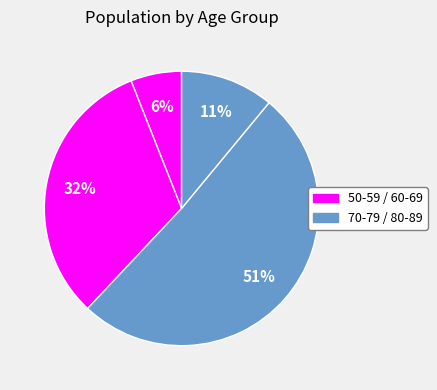

How many slices are in this pie chart?

4